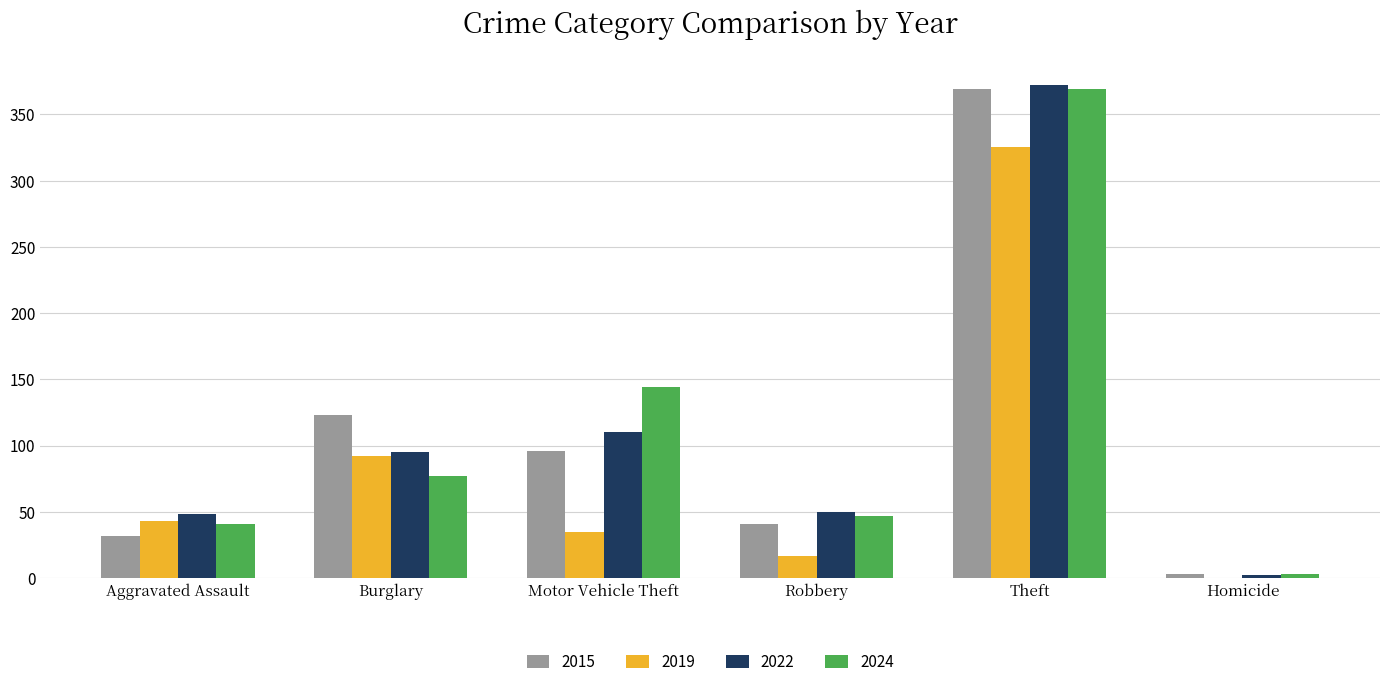

Which series has the widest spread of values?

2022